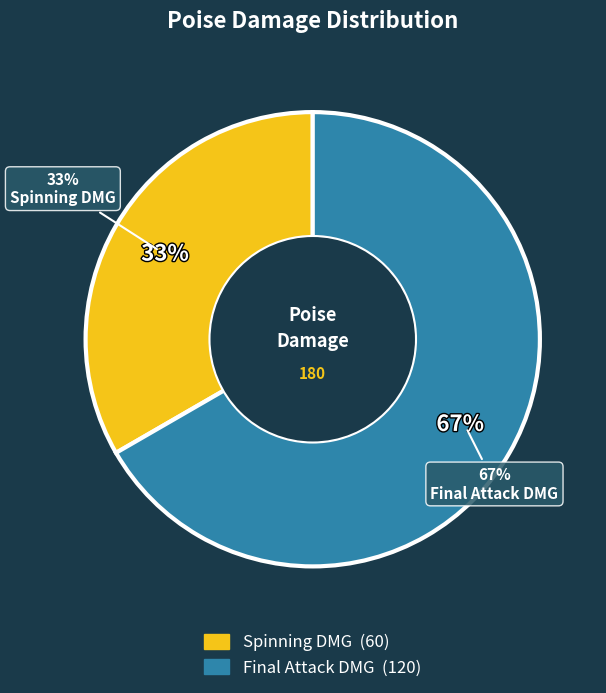

The Final Attack DMG slice represents 67% of the pie. True or false?

True